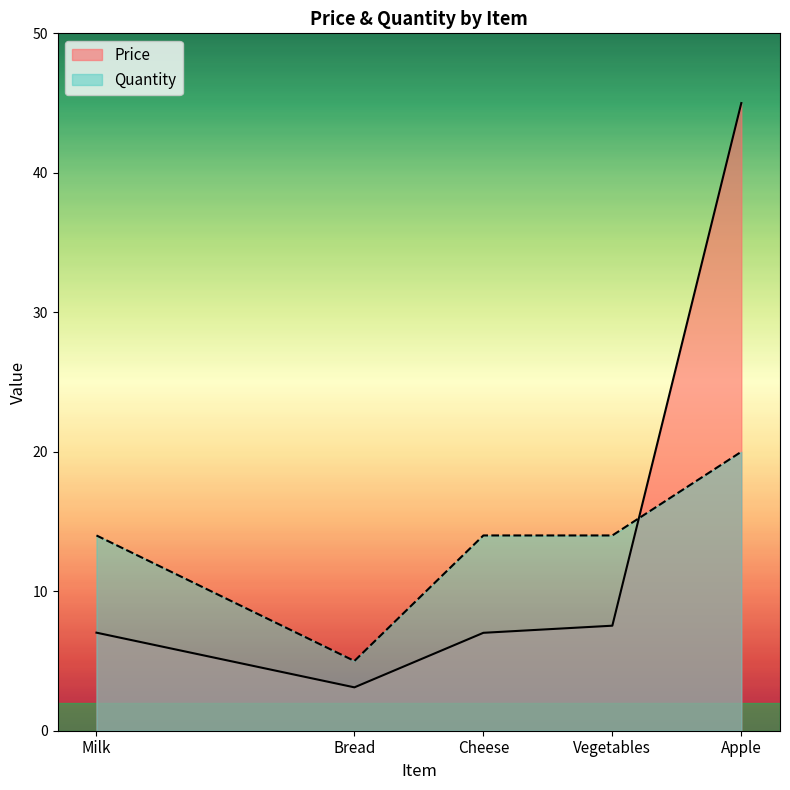

How many interior local valleys does the Quantity series have?

1